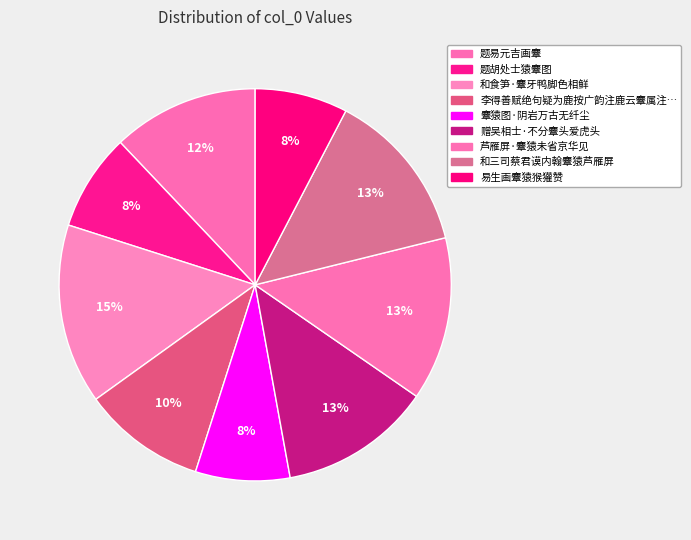

Rank the categories by value from lowest to highest.

易生画麞猿猴獾赞, 麞猿图·阴岩万古无纤尘, 题胡处士猿麞图, 李得善赋绝句疑为鹿按广韵注鹿云麞属注麞云, 题易元吉画麞, 赠吴相士·不分麞头爱虎头, 和三司蔡君谟内翰麞猿芦雁屏, 芦雁屏·麞猿未省京华见, 和食笋·麞牙鸭脚色相鲜